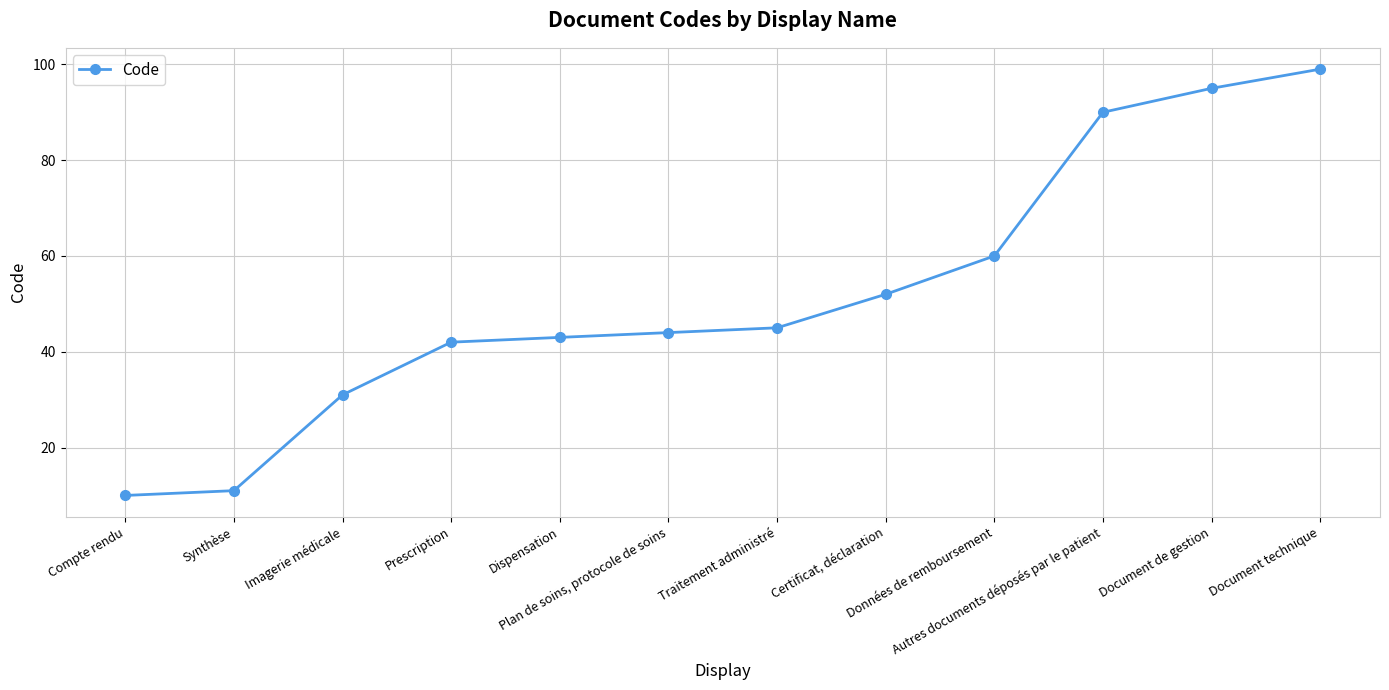

Rank the categories by value from lowest to highest.

Compte rendu, Synthèse, Imagerie médicale, Prescription, Dispensation, Plan de soins, protocole de soins, Traitement administré, Certificat, déclaration, Données de remboursement, Autres documents déposés par le patient, Document de gestion, Document technique